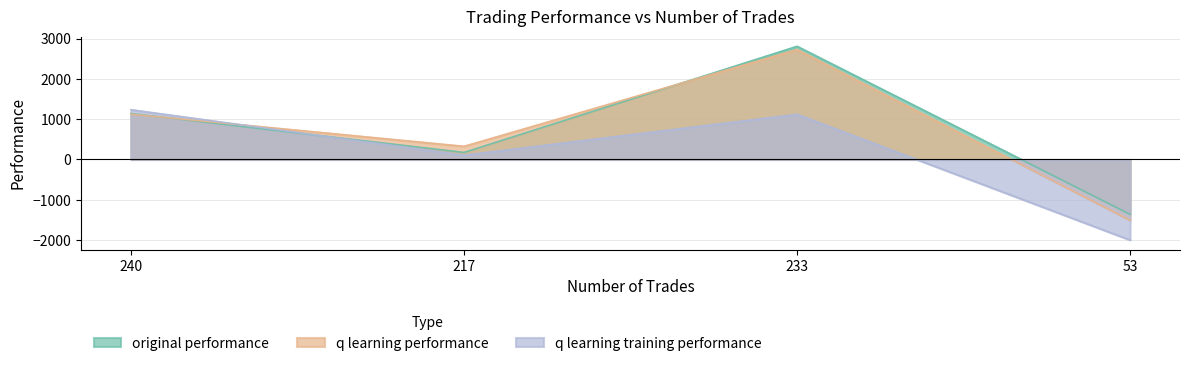

Reading left to right, extract all data points from this chart.

original performance: 1141.5	174.9	2811.1	-1361.7
q learning performance: 1125.7	327.3	2729.6	-1509.5
q learning training performance: 1235.6	106.3	1121.8	-2000.0